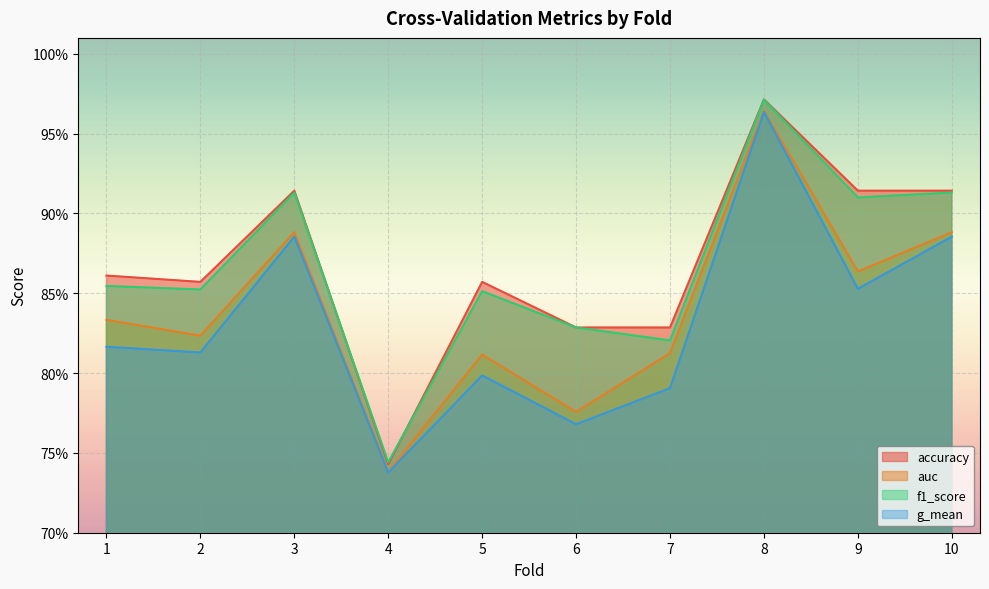

The accuracy series shows 1.0 at 8. True or false?

True